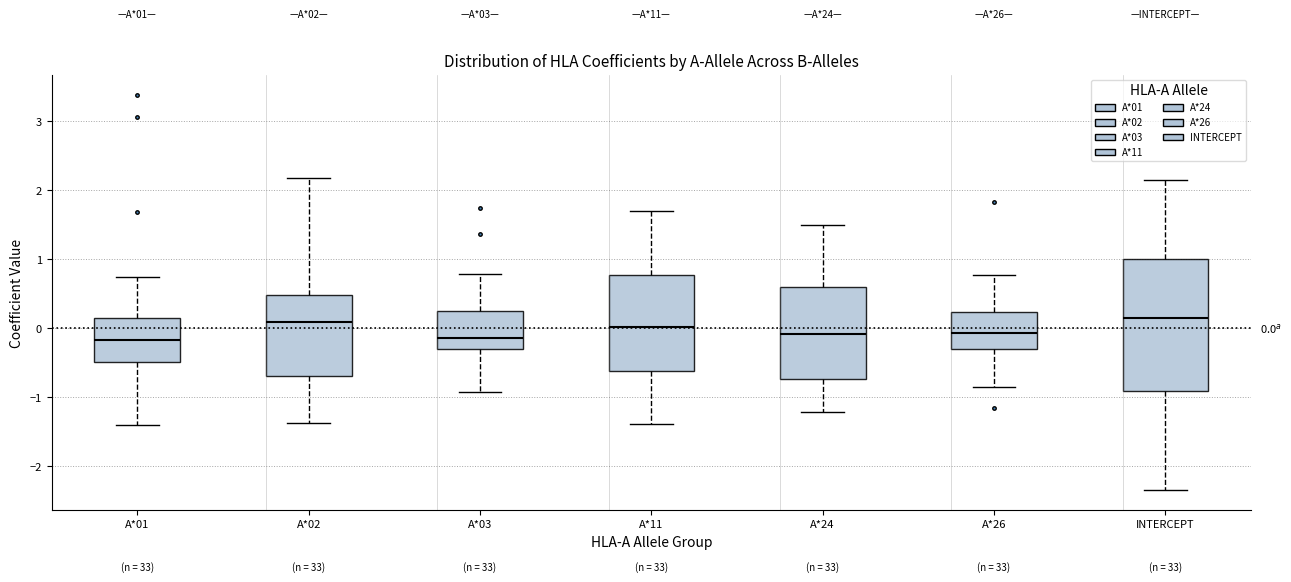

Comparing the boxes themselves (not the whiskers), which one is the tallest?

INTERCEPT